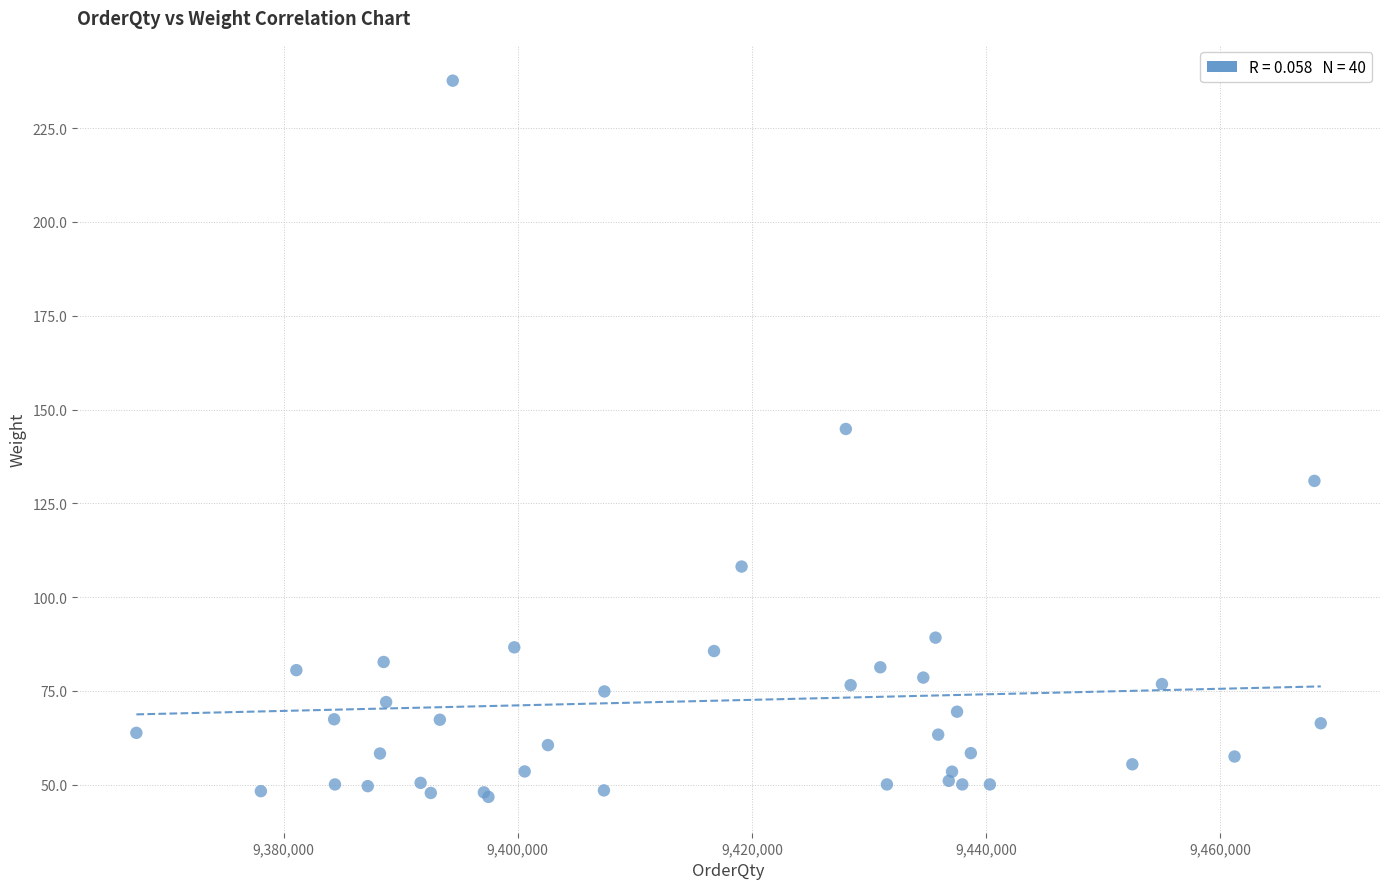

What Y value in the scatter plot is closest to 142?

144.8